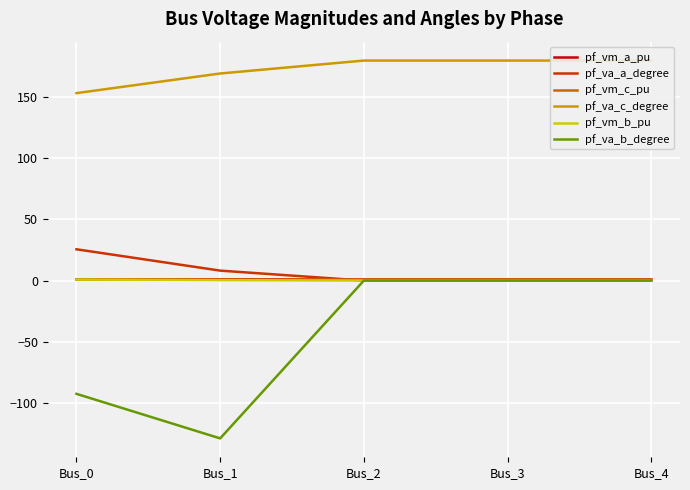

Does the chart have visible grid lines?

Yes